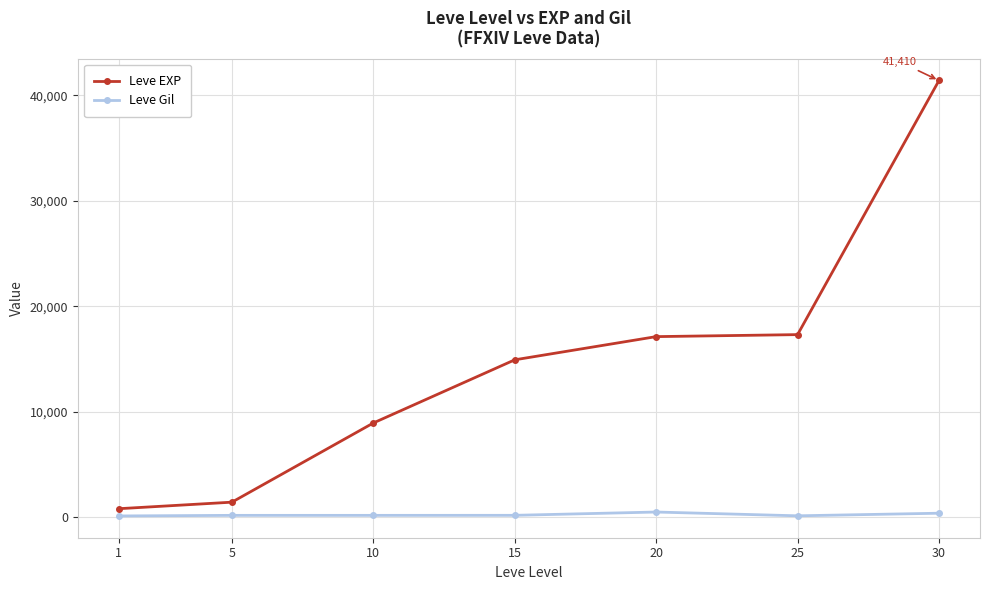

Rank the series by their average value, from highest to lowest.

Leve EXP, Leve Gil